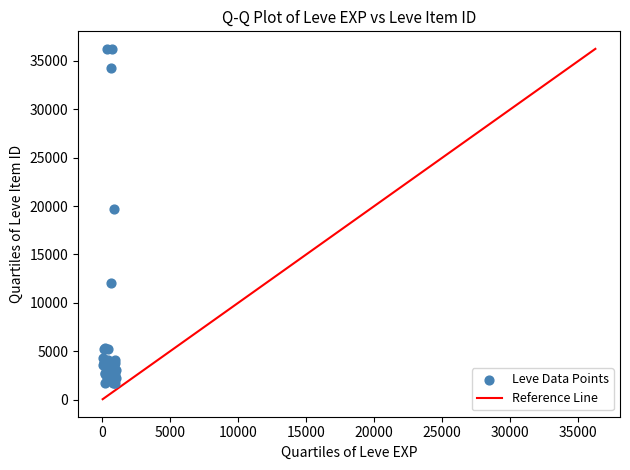

What Y value in the scatter plot is closest to 18967?

19744